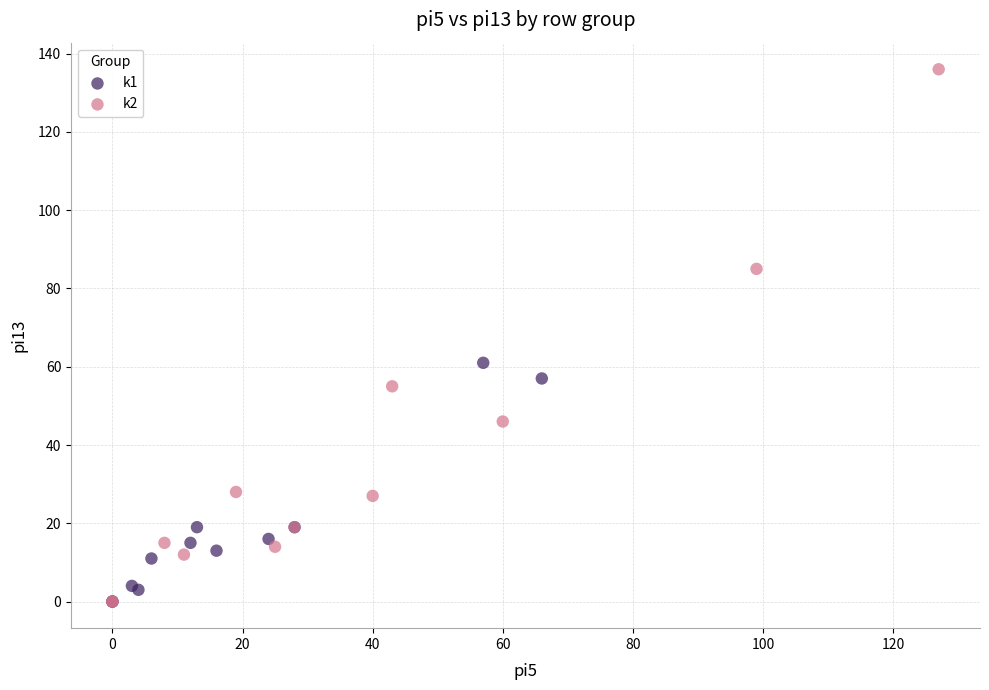

Which series has the largest Y range (max minus min)?

k2